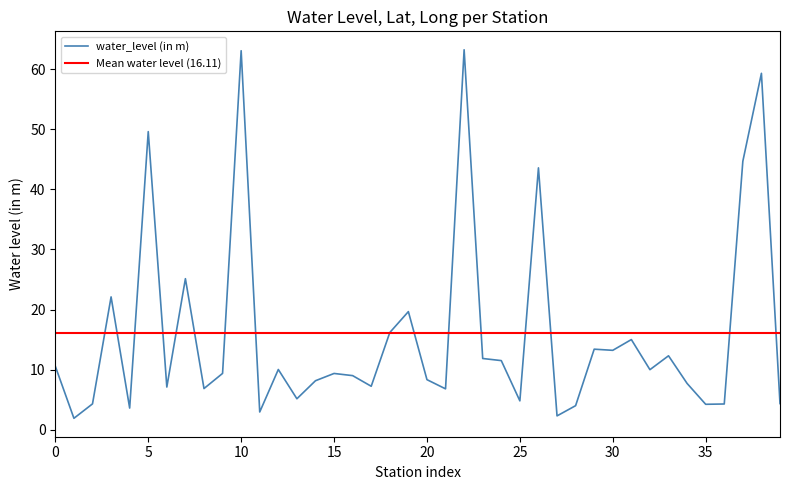

True or false: long has a value of 133.6 at Midigeshi.

False